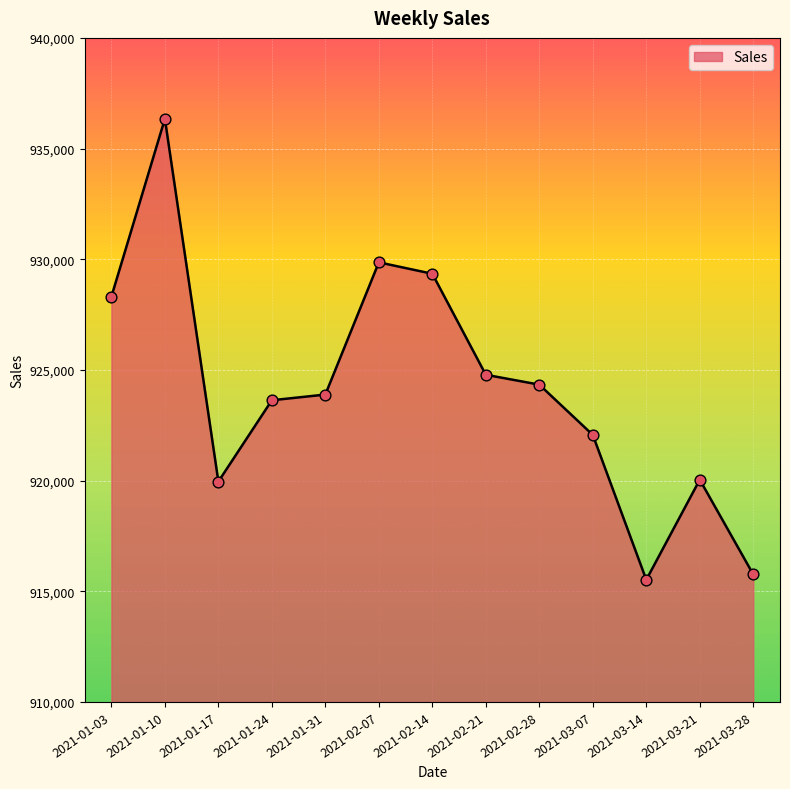

What is the ratio of the value at 2021-03-21 to the value at 2021-01-10?

1.0